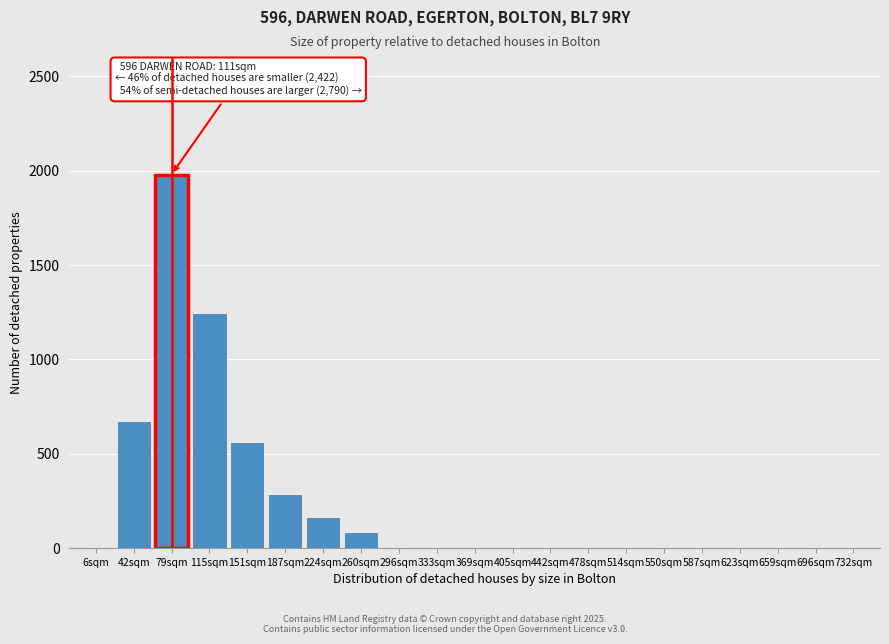

Reading left to right, extract all data points from this chart.

6sqm=0	42sqm=670	79sqm=1980	115sqm=1240	151sqm=560	187sqm=280	224sqm=160	260sqm=80	296sqm=0	333sqm=0	369sqm=0	405sqm=0	442sqm=0	478sqm=0	514sqm=0	550sqm=0	587sqm=0	623sqm=0	659sqm=0	696sqm=0	732sqm=0